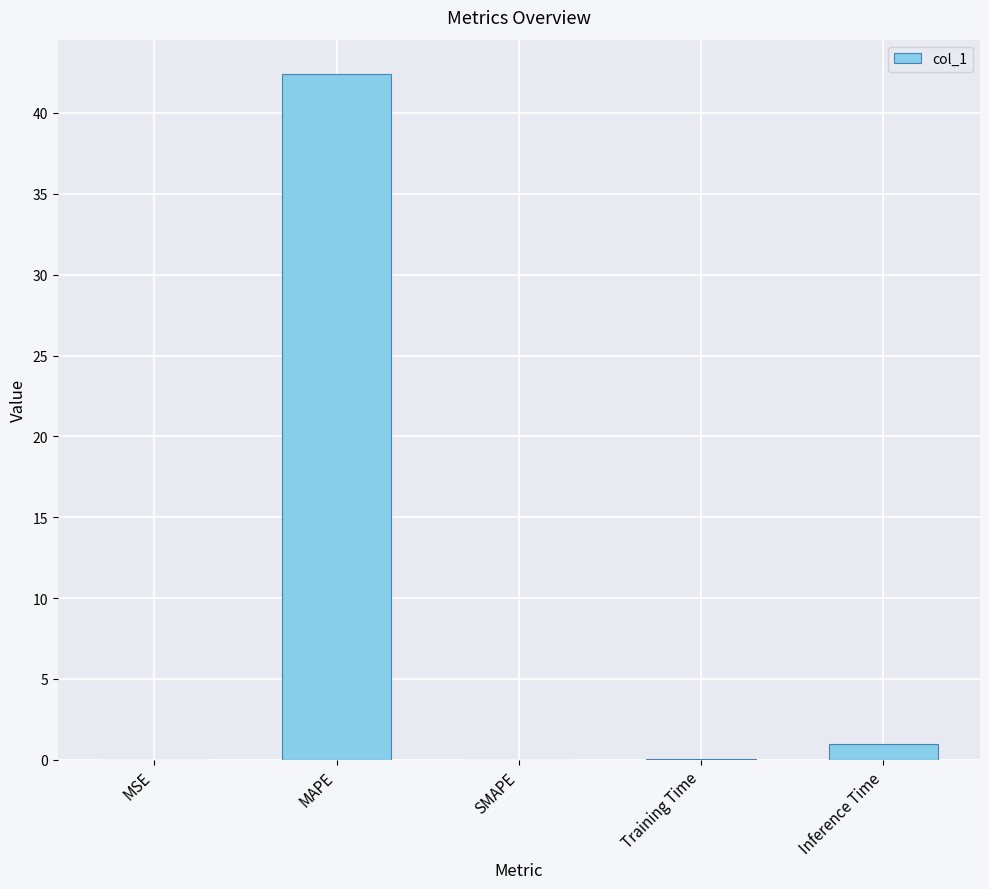

What is the sum of all values?

43.4